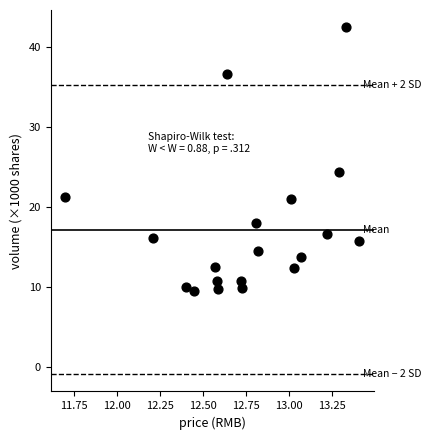

What Y value in the scatter plot is closest to 26?

24.4